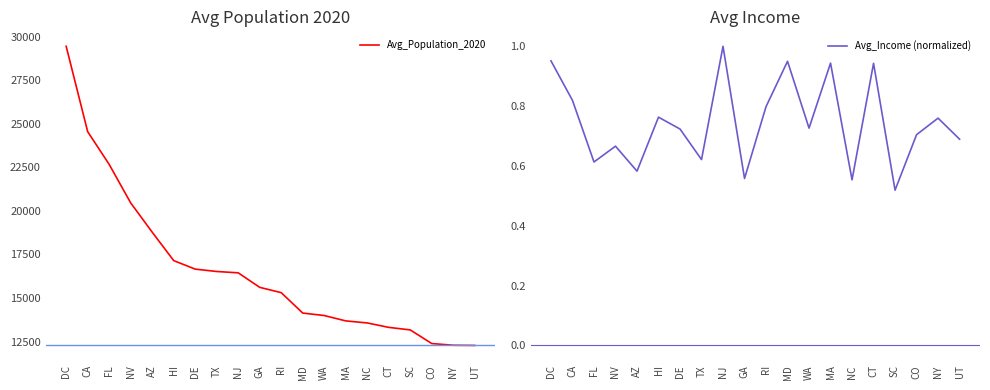

What position from the left is CO?

18